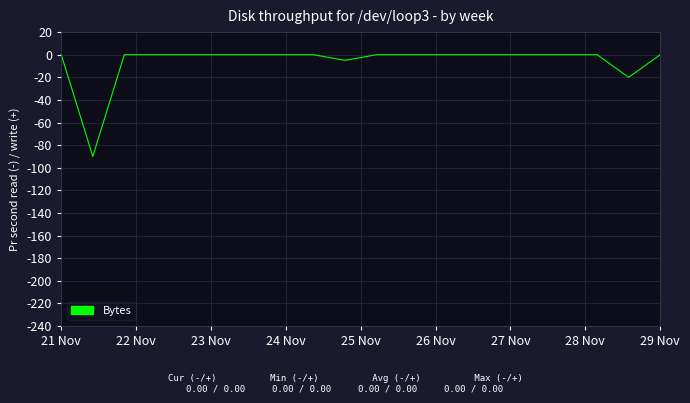

What is the difference between the maximum and minimum values?

90